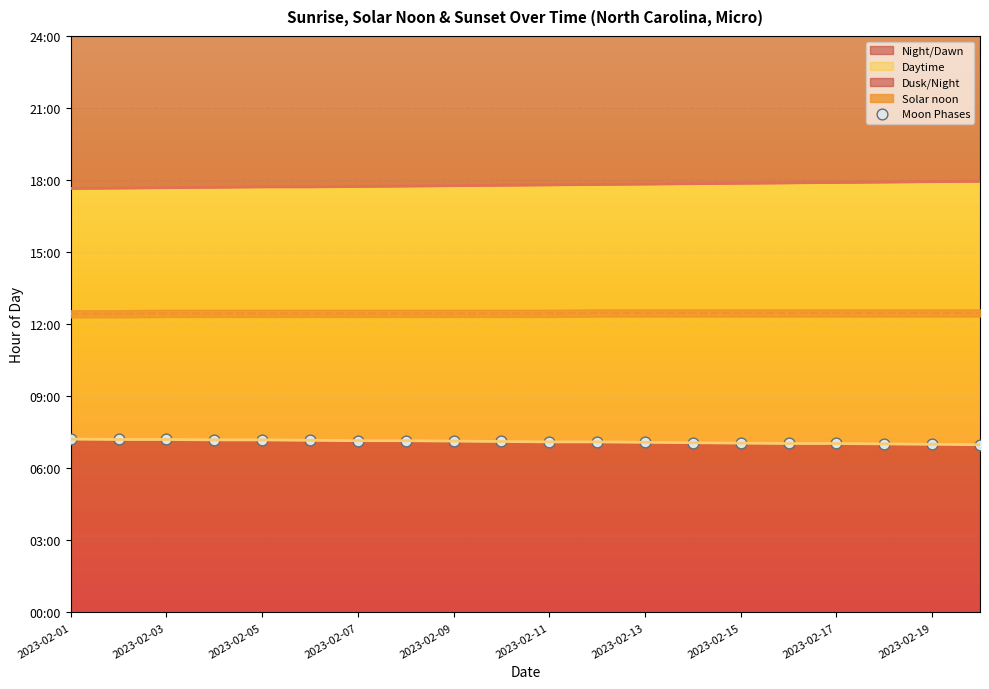

What is the ratio of the value at 15 to the value at 11?

1.0